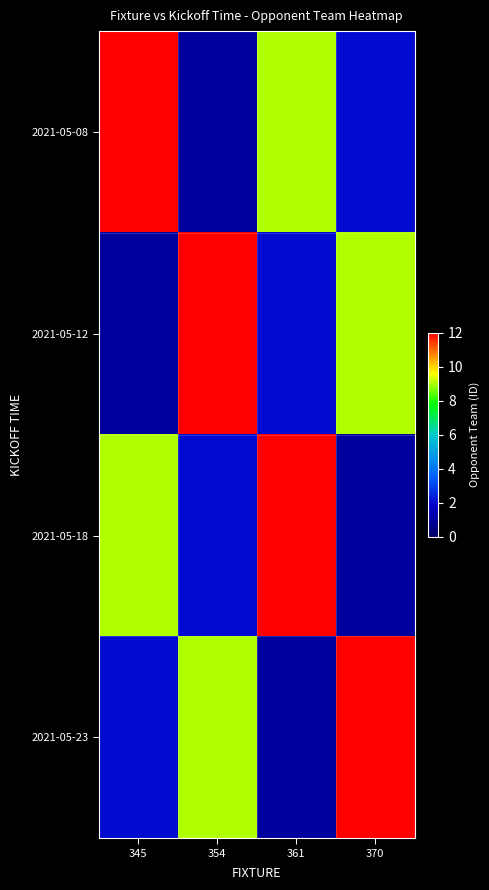

Reading left to right, what are all the values shown in this chart?

2021-05-08: 345=12	354=1	361=9	370=2
2021-05-12: 345=1	354=12	361=2	370=9
2021-05-18: 345=9	354=2	361=12	370=1
2021-05-23: 345=2	354=9	361=1	370=12